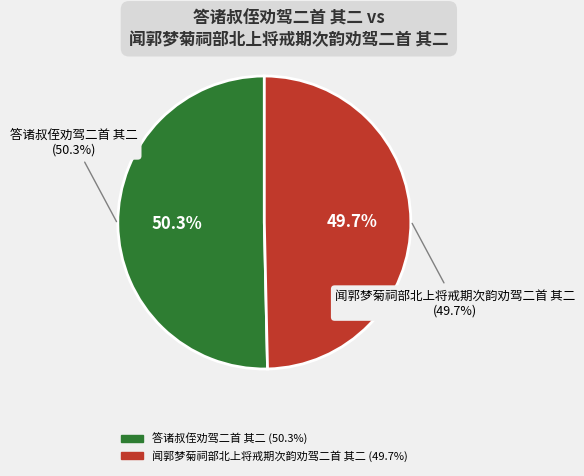

What is the largest slice in the pie chart?

答诸叔侄劝驾二首 其二